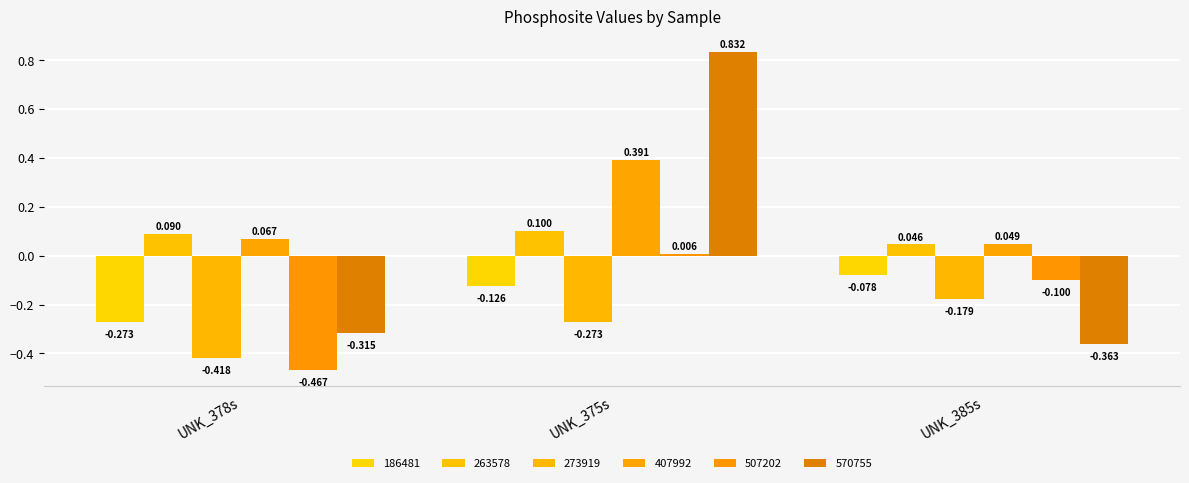

How many groups of bars are there?

3